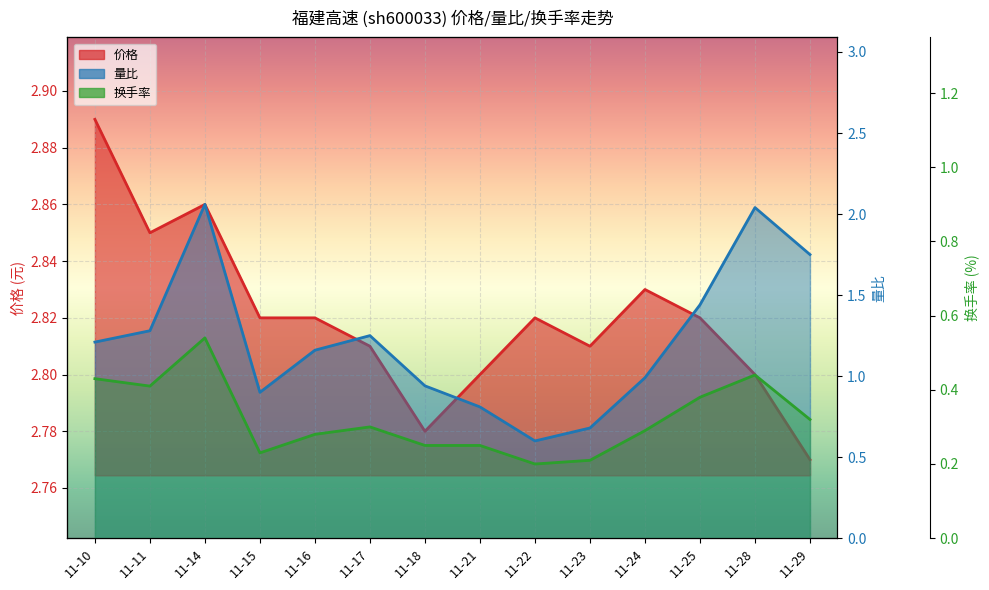

What is the spread (max minus min) of values at 11-17?

2.5